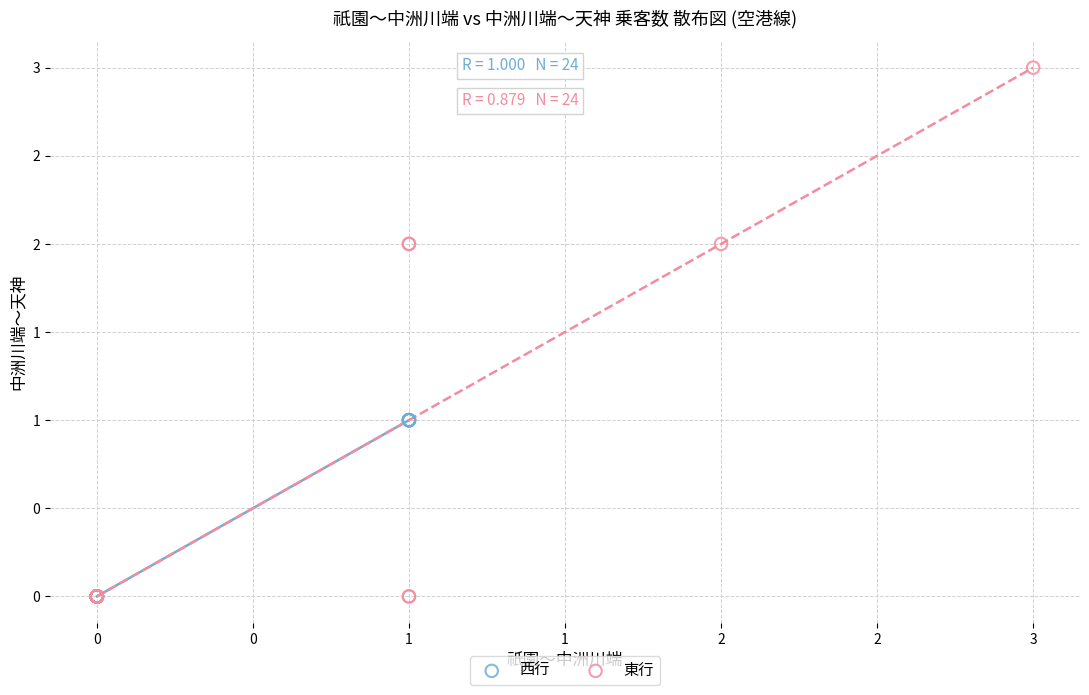

Which series has the largest Y range (max minus min)?

東行